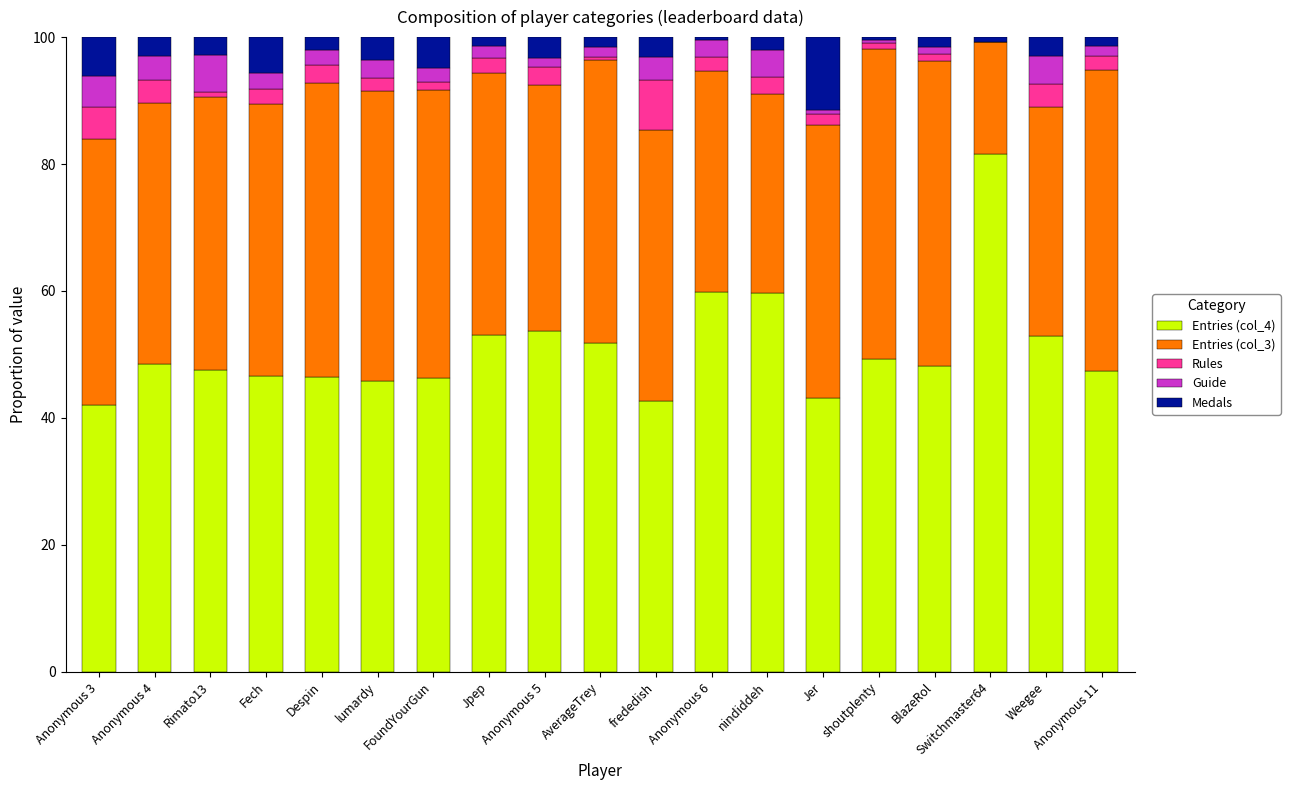

At which label does Rules first exceed 2?

Anonymous 3